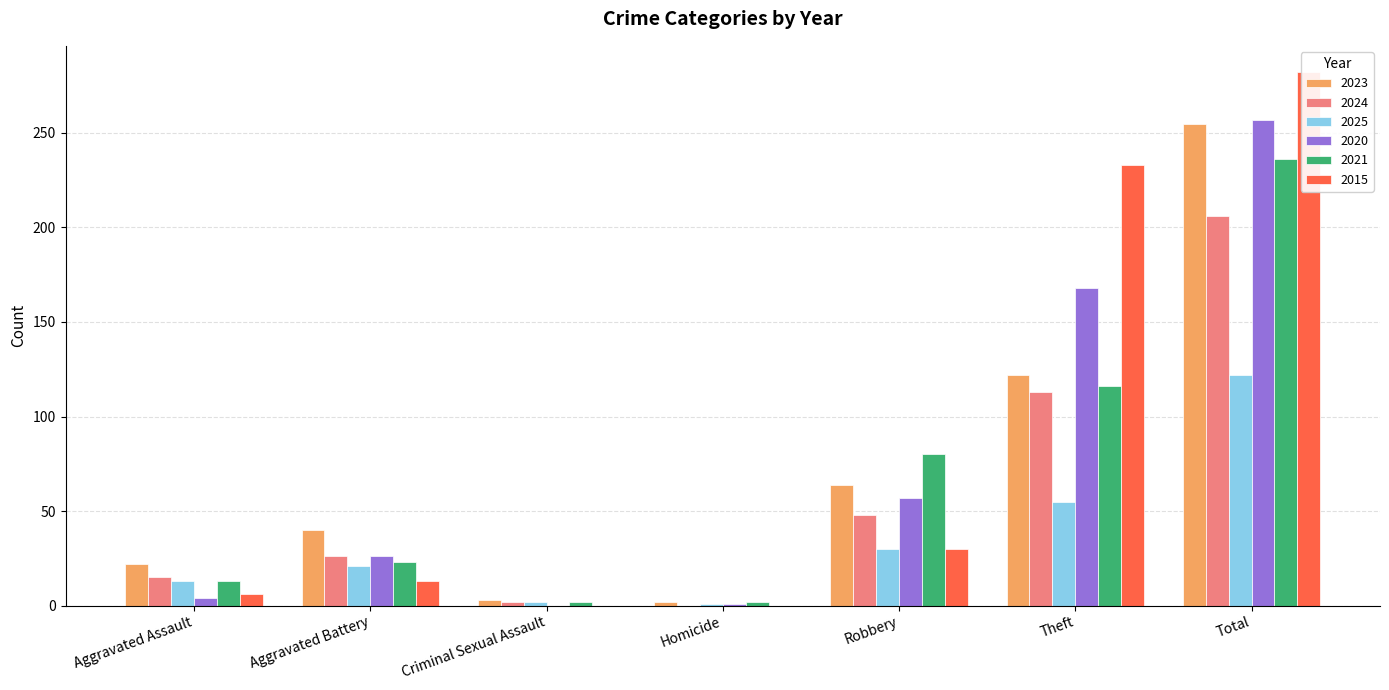

What is the average value of the 2024 series?

59